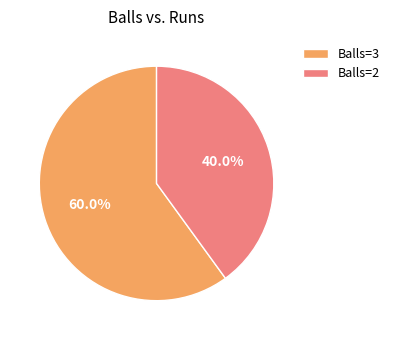

Which slice represents more than half of the pie?

Balls=3